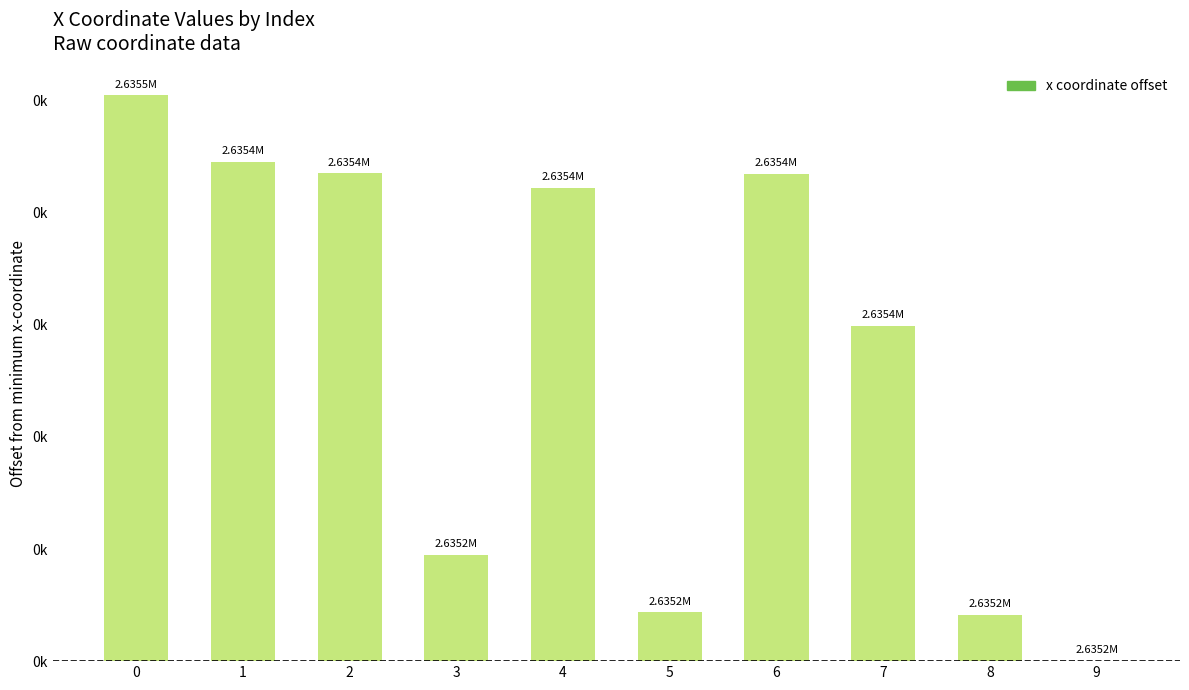

Does the chart contain stacked bars?

No